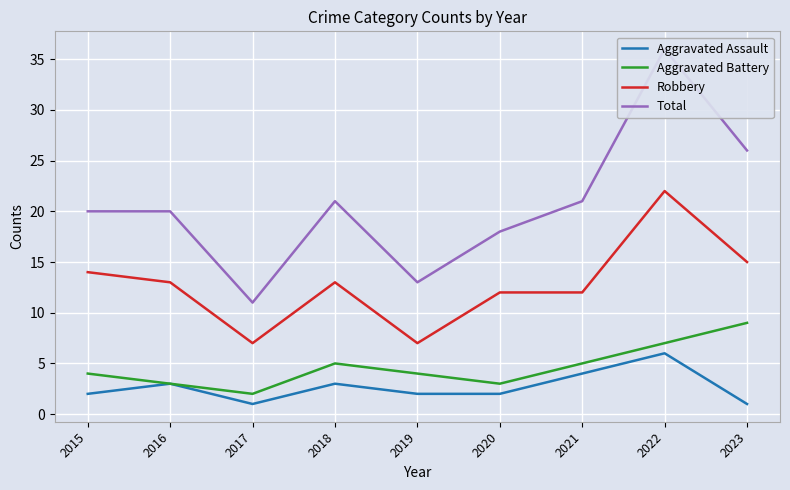

What is the approximate value of Aggravated Assault at 2020?

2